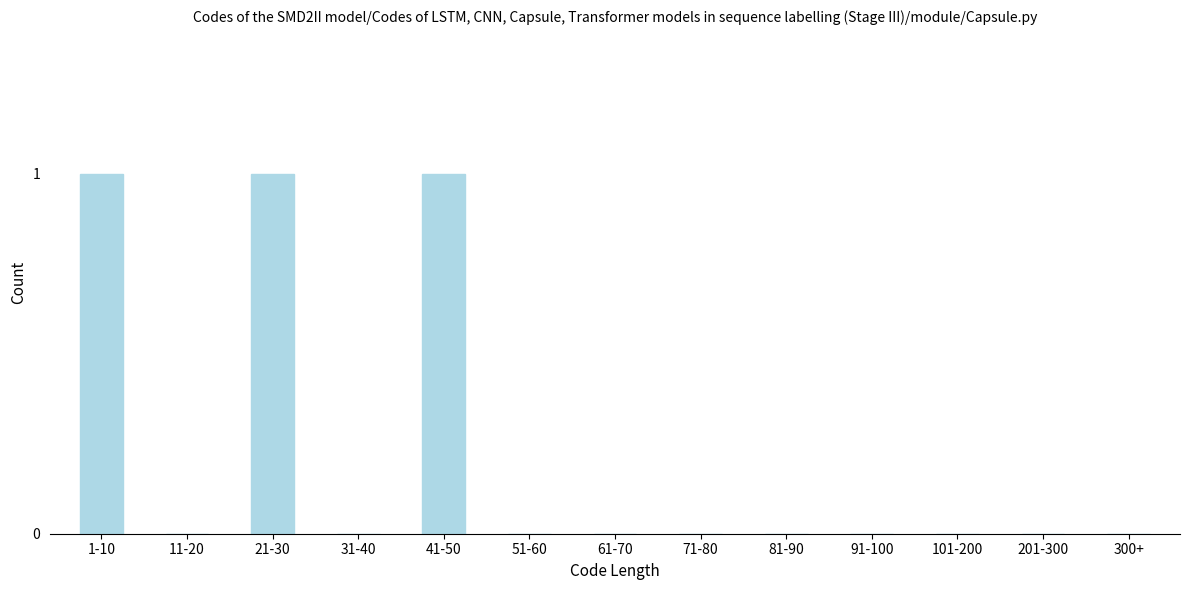

Reading left to right, transcribe all the data shown in this chart.

1-10=1	11-20=0	21-30=1	31-40=0	41-50=1	51-60=0	61-70=0	71-80=0	81-90=0	91-100=0	101-200=0	201-300=0	300+=0